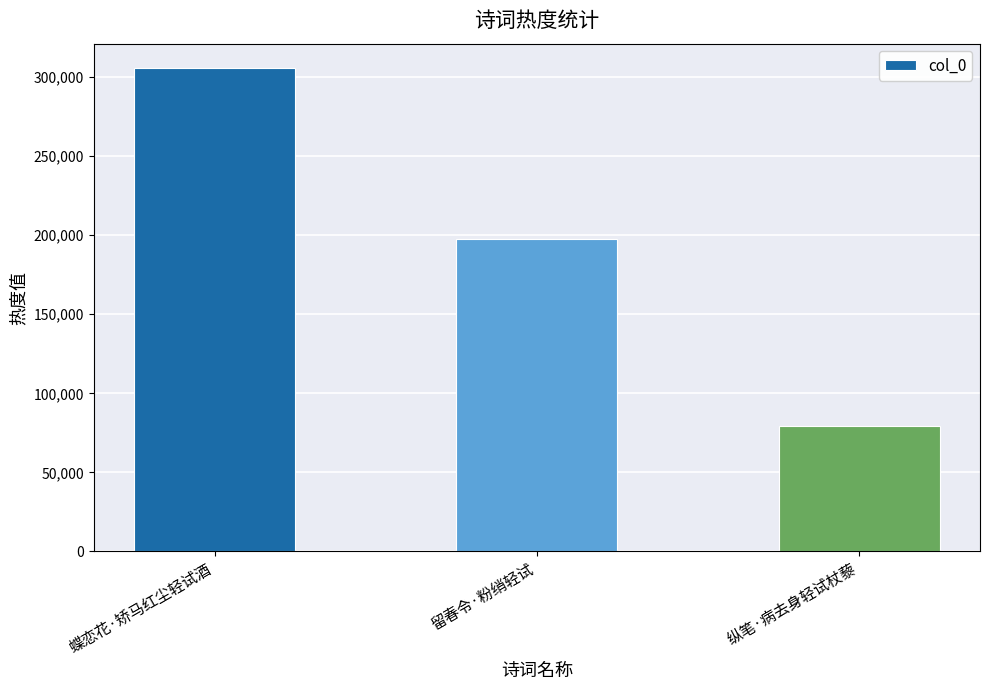

Count the values in the range 79565 to 305831.

3